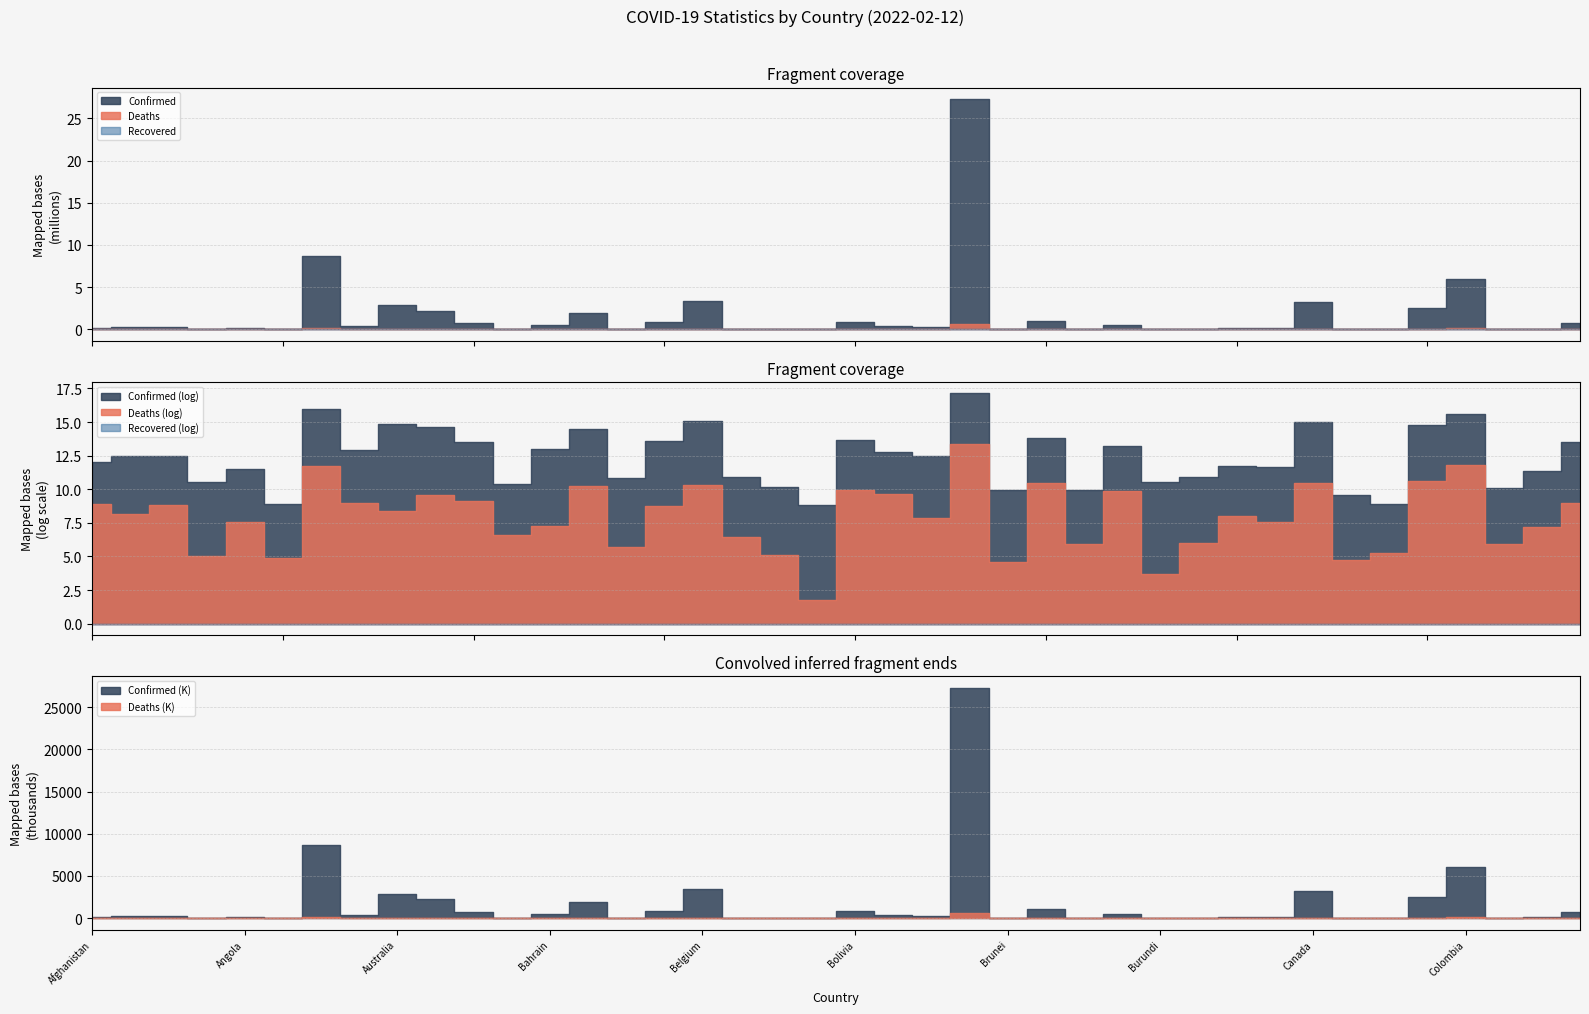

What is the sum of the Deaths values at Antigua and Barbuda and Canada?

35489